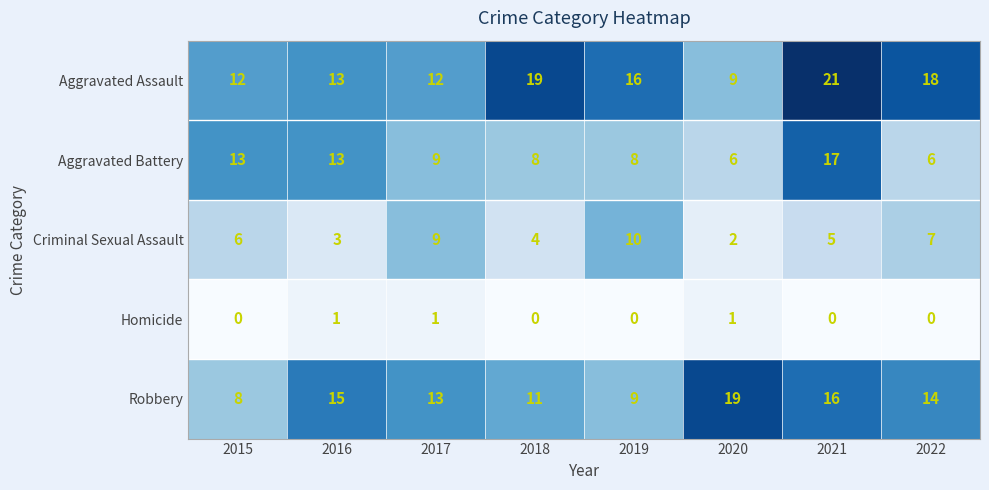

What is the difference between the maximum and second lowest values in the Aggravated Assault series?

9